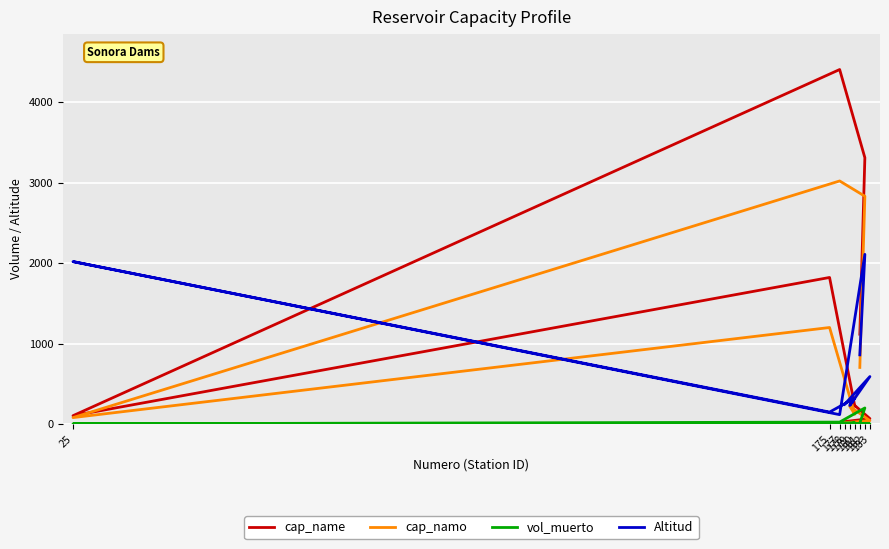

True or false: cap_name and cap_namo intersect in this chart.

False